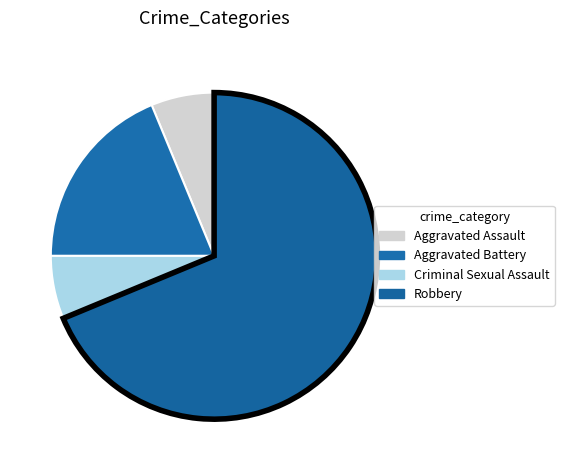

What is the change in value from Aggravated Assault to Robbery?

+10